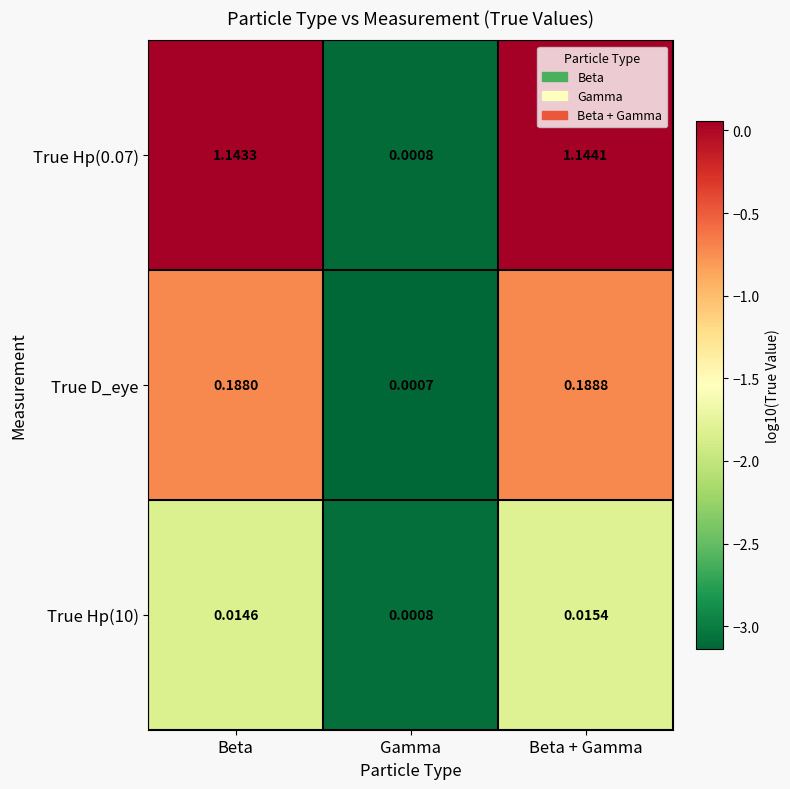

Which category has the lowest value across all series?

Gamma